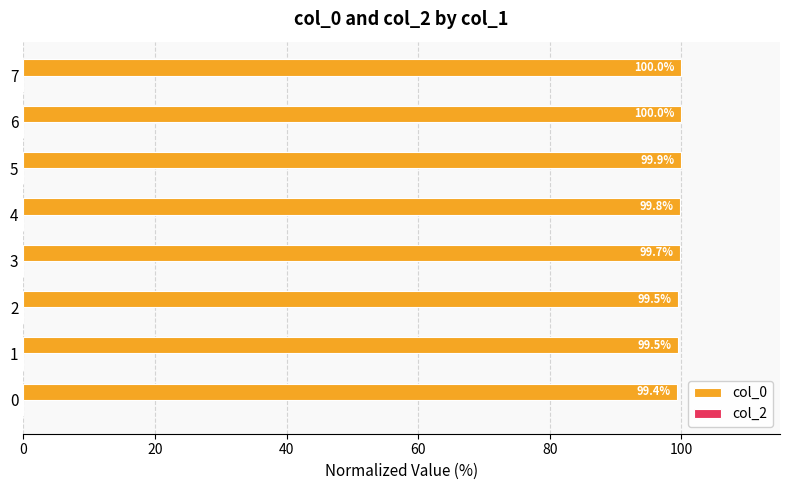

Which has a higher value, 4 or 1?

4